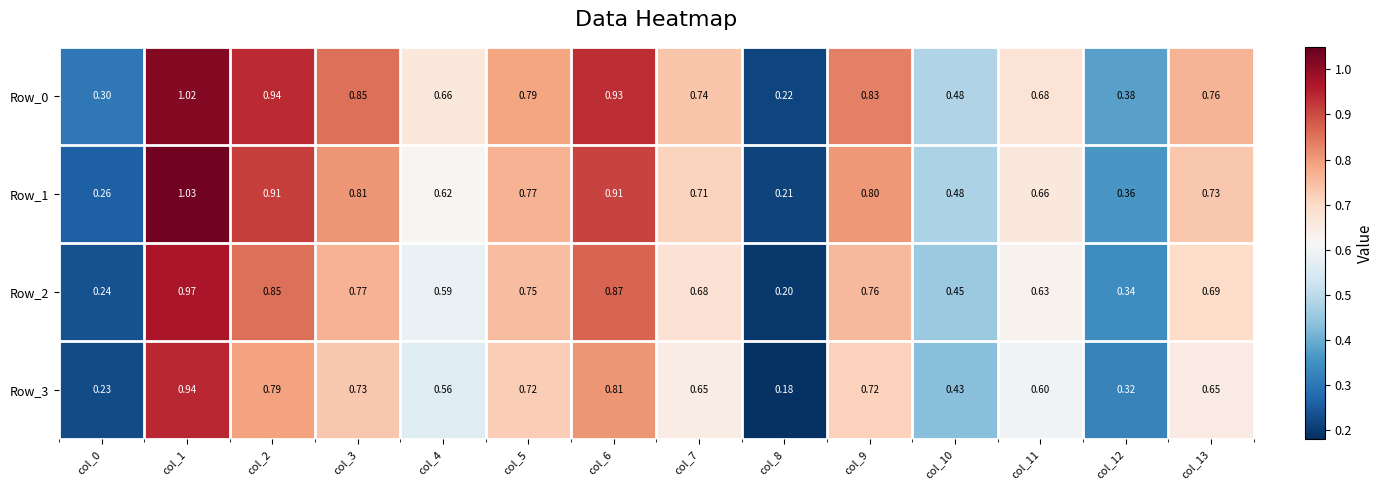

Rank the series at col_6 from highest to lowest value.

Row_0, Row_1, Row_2, Row_3